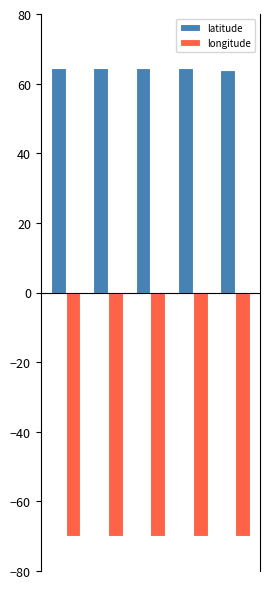

What is the lowest value of the latitude series?

64.0